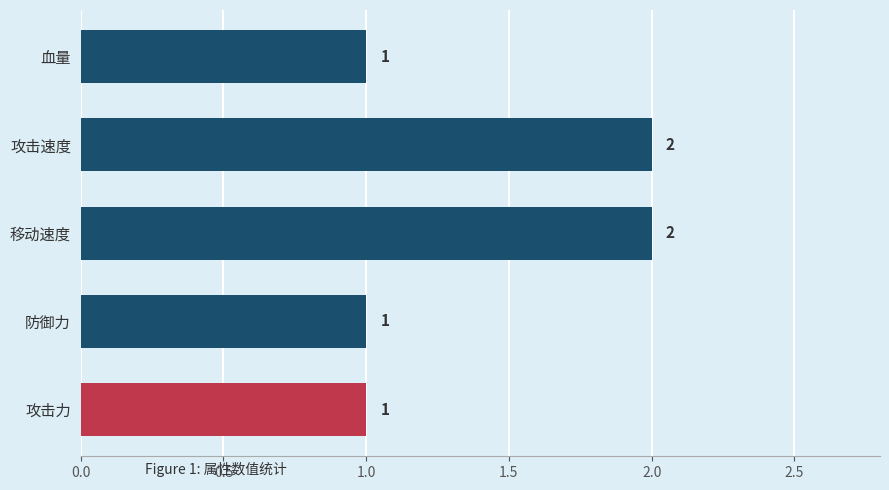

What is the maximum value shown in the chart?

2